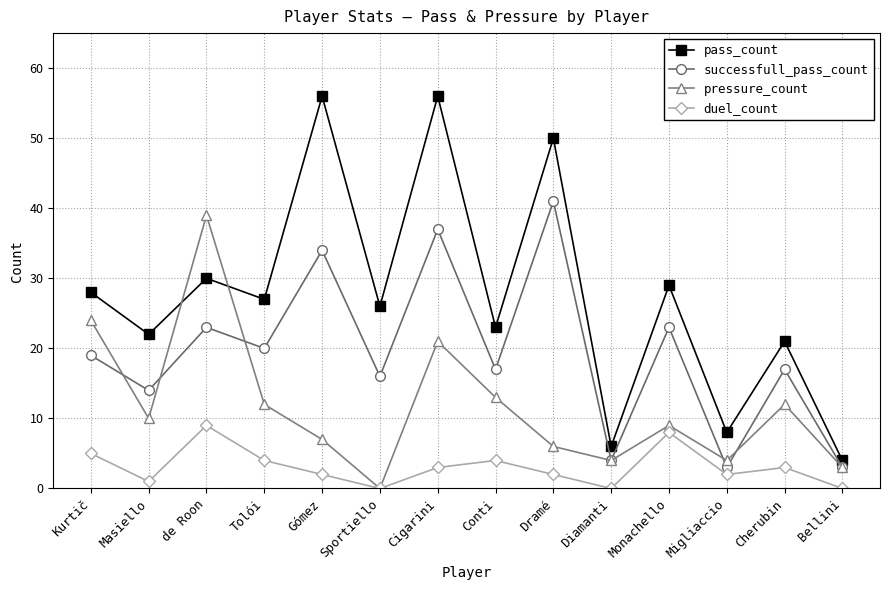

The successfull_pass_count series shows 41 at Dramé. True or false?

True